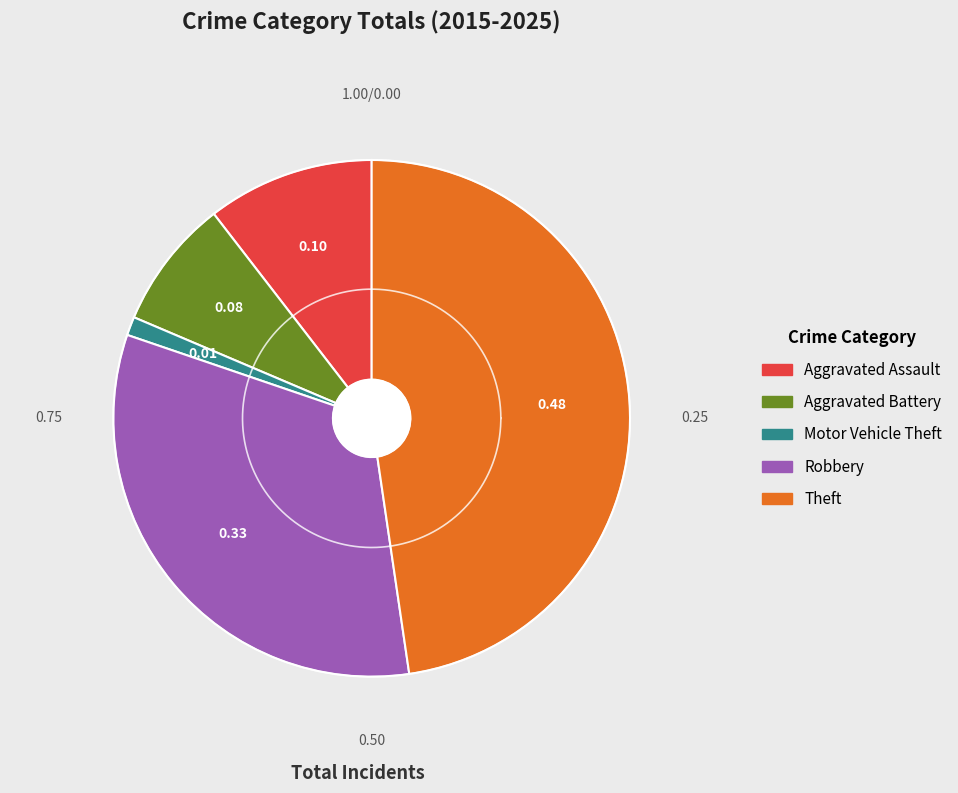

Is there any slice that represents more than half of the pie?

No